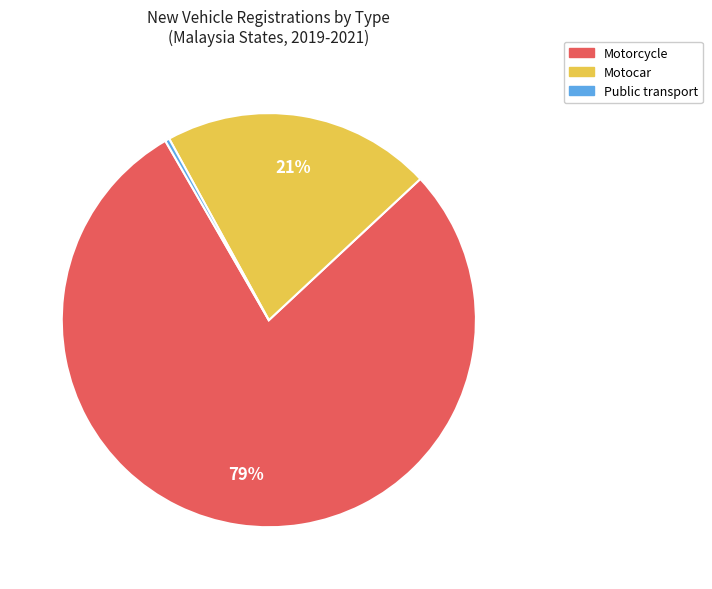

True or false: Motorcycle accounts for 79% of the total.

True